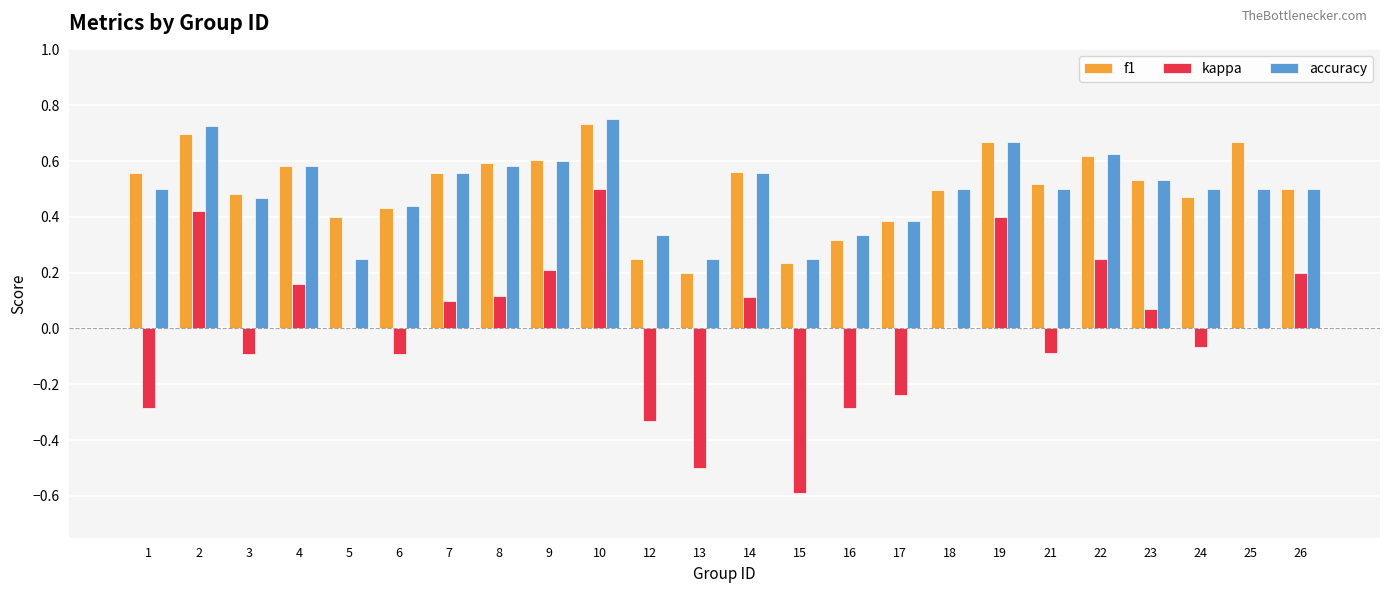

Are the bars horizontal?

No